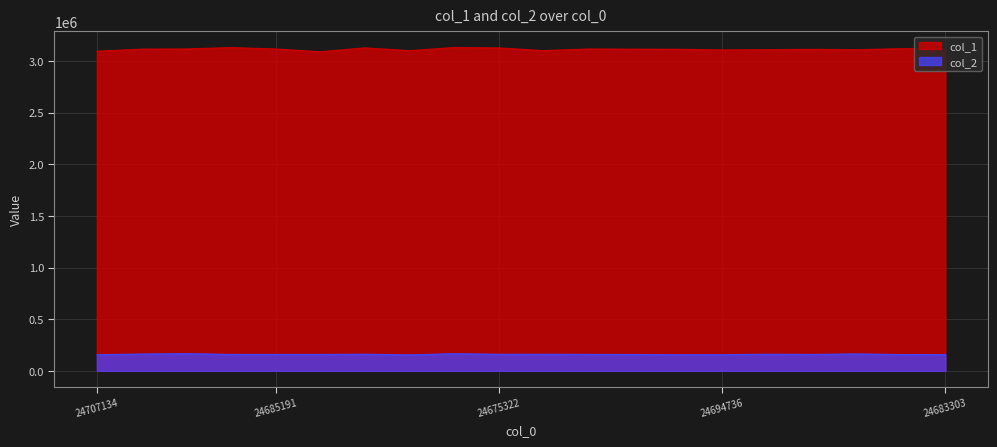

What is the total value across all series at 24675322?

3287780.0